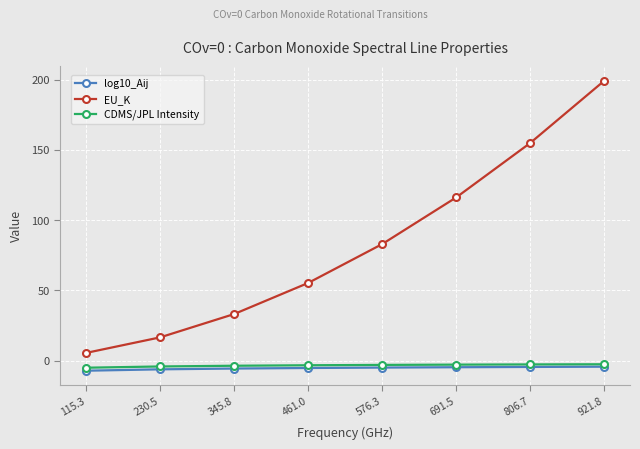

The value of log10_Aij at 576.3 is -4.9. True or false?

True